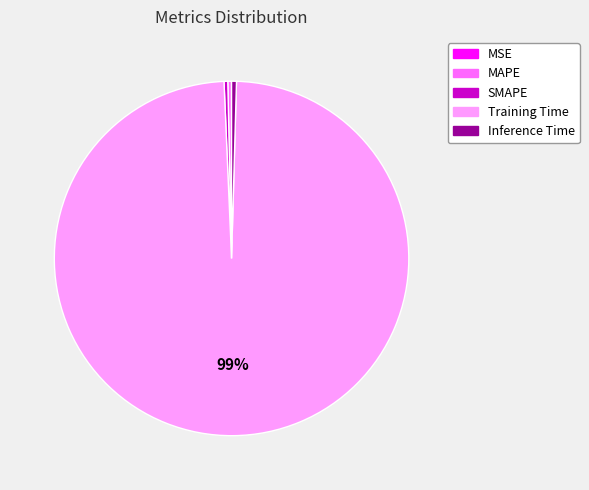

Does any single category account for the majority?

Yes